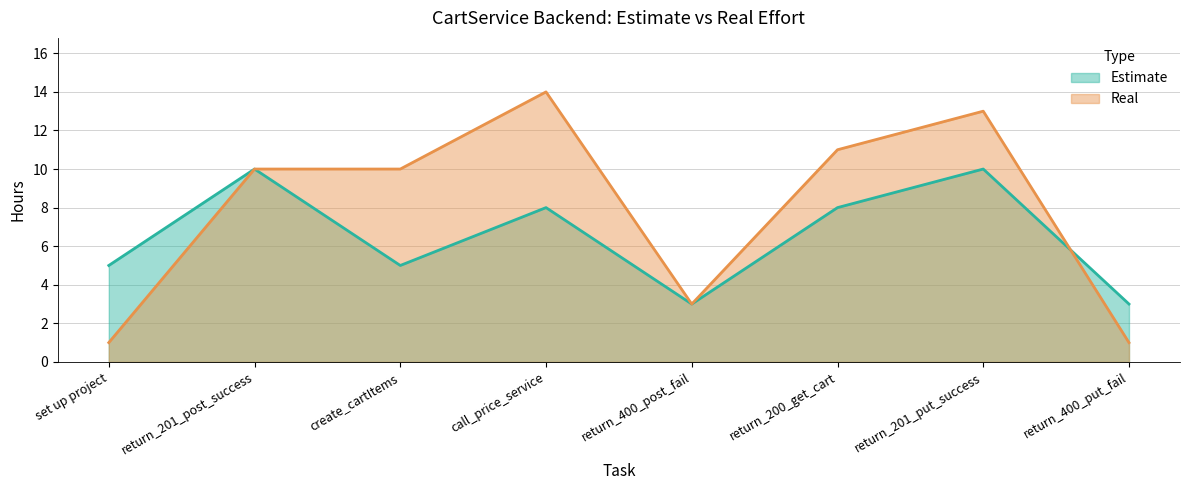

How many interior local valleys does the Real series have?

1